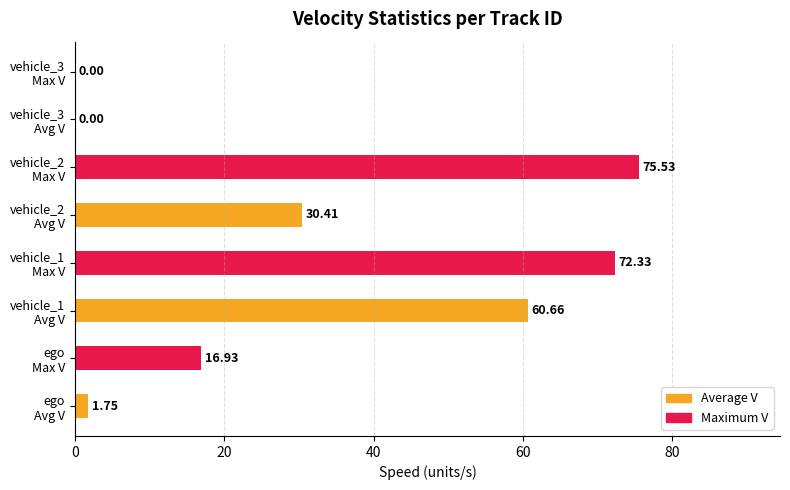

What is the highest value of the Average V series?

60.7